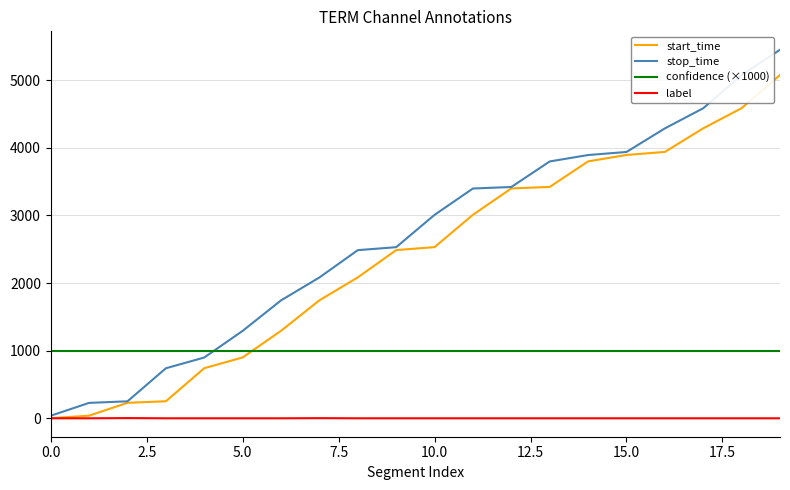

What is the minimum value for start_time?

1